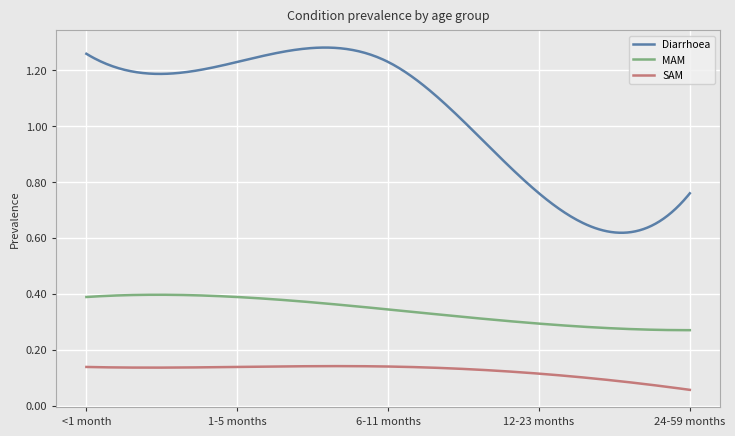

Reading left to right, transcribe all the data shown in this chart.

Diarrhoea: <1 month=1.3	1-5 months=1.2	6-11 months=1.2	12-23 months=0.8	24-59 months=0.8
MAM: <1 month=0.4	1-5 months=0.4	6-11 months=0.3	12-23 months=0.3	24-59 months=0.3
SAM: <1 month=0.1	1-5 months=0.1	6-11 months=0.1	12-23 months=0.1	24-59 months=0.1